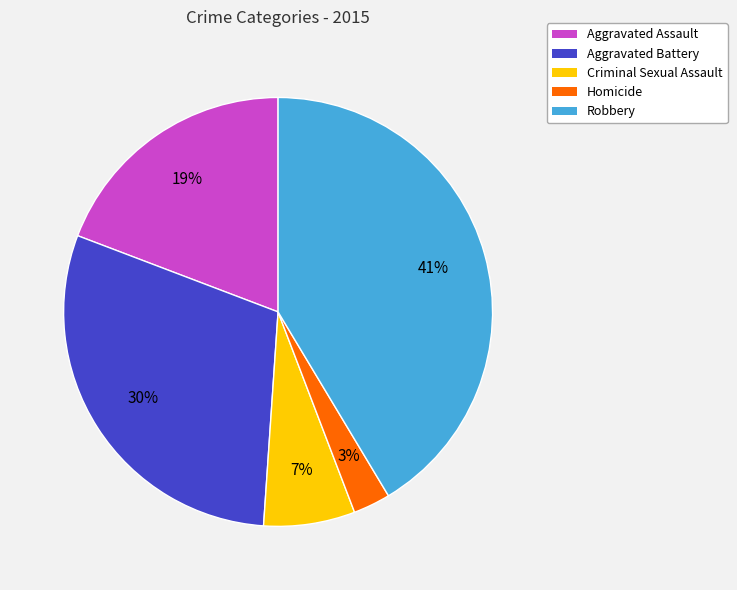

Is it true that Aggravated Assault is 31% of the pie?

False